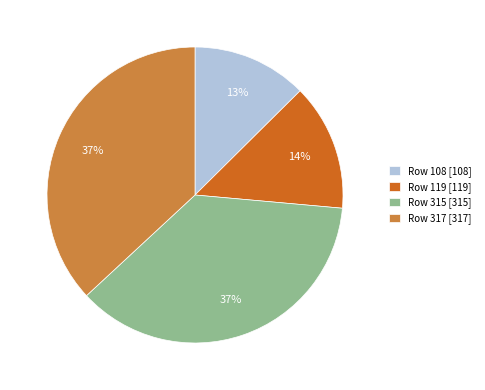

Is it true that Row 317 is 37% of the pie?

True